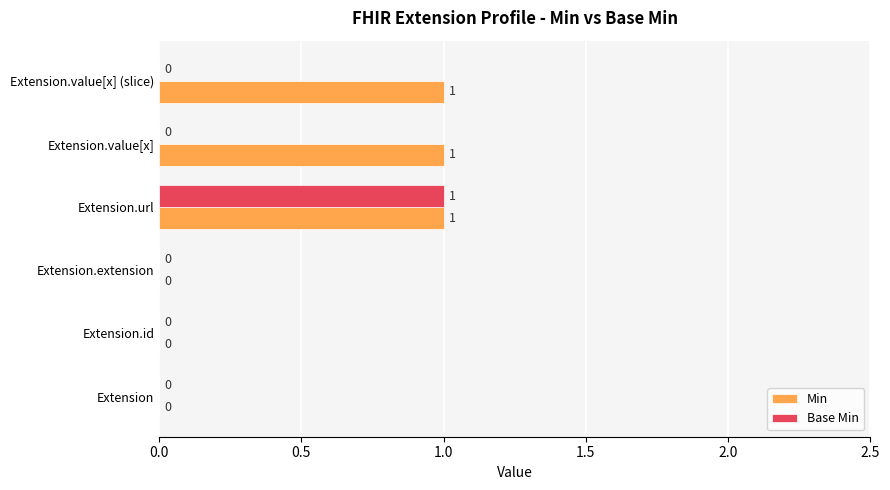

How many values in the Base Min series exceed 0?

1